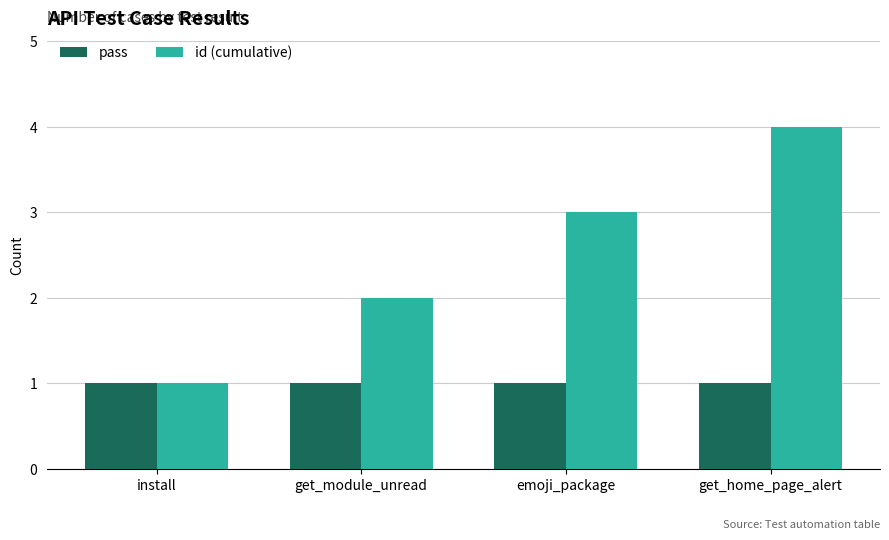

What are all the series names shown in the legend?

pass, id (cumulative)